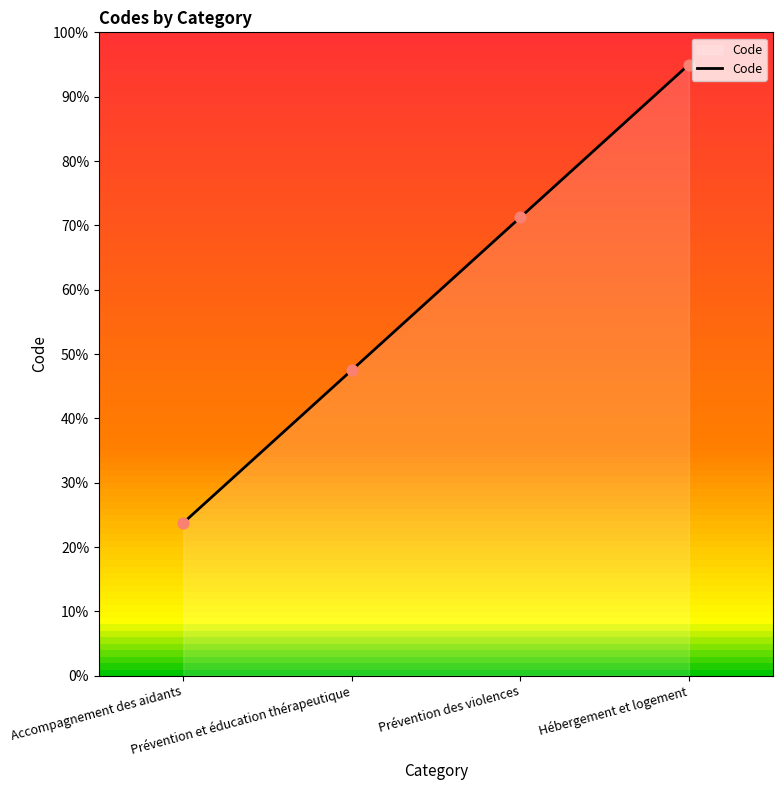

What is the change in value from Prévention et éducation thérapeutique to Hébergement et logement?

+47.5